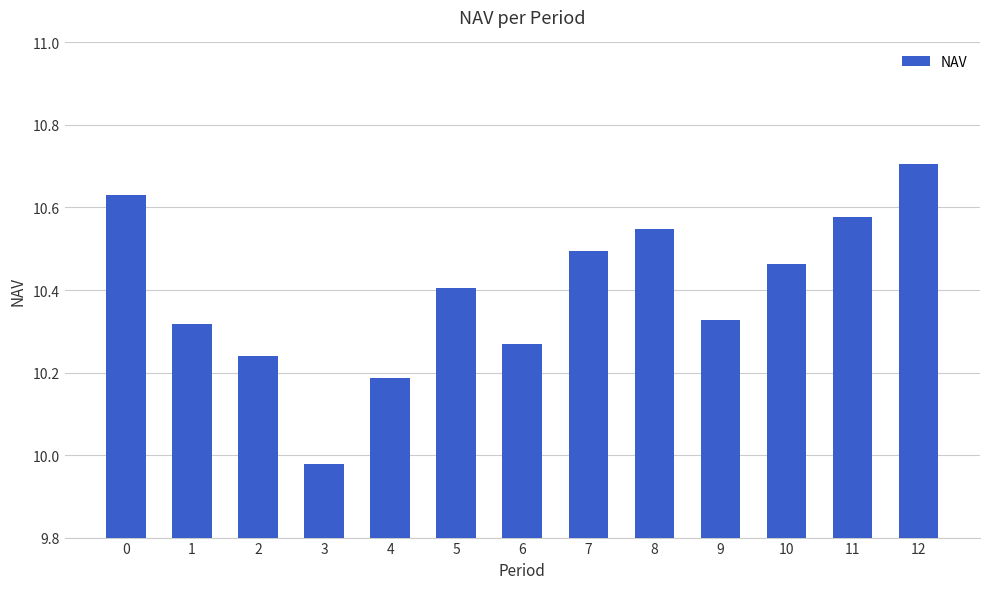

At which label is the value closest to 10?

3